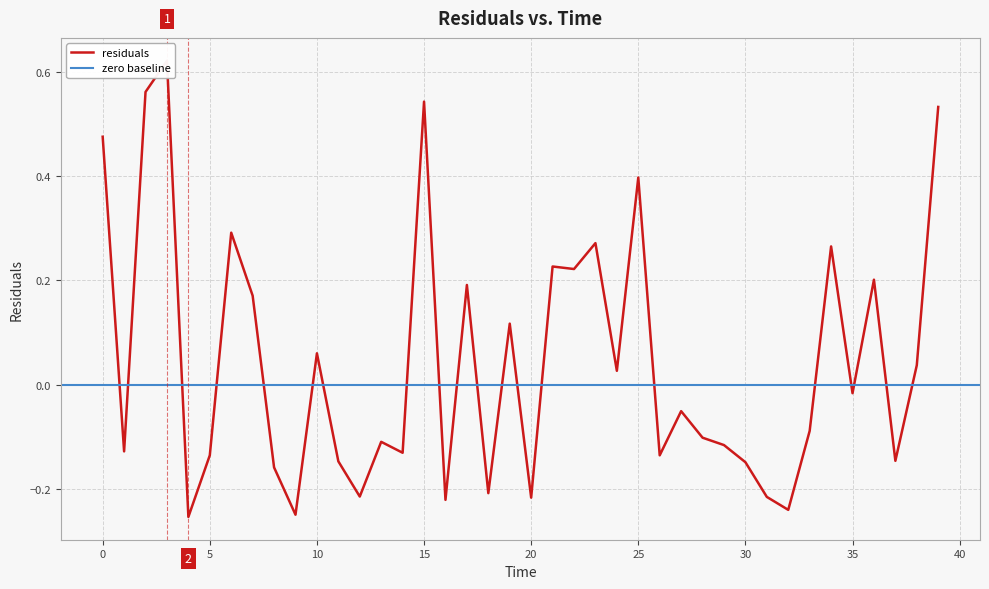

How many interior local peaks (higher than both neighbors) does the data have?

13